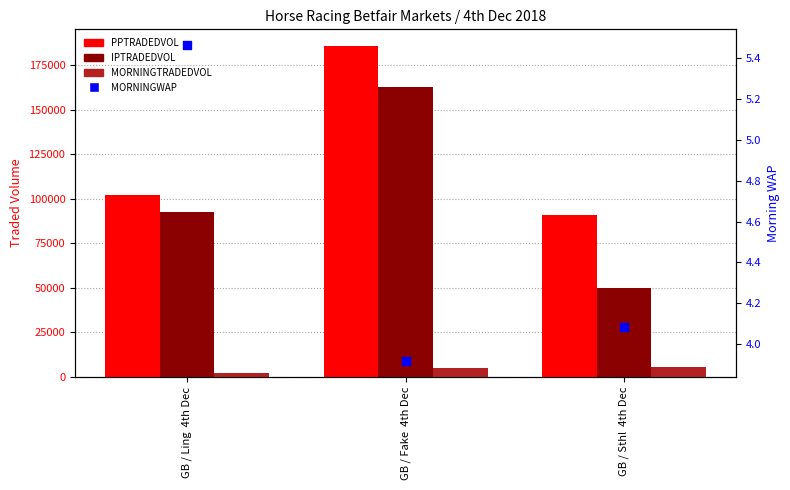

Which series reaches the maximum Y coordinate?

PPTRADEDVOL